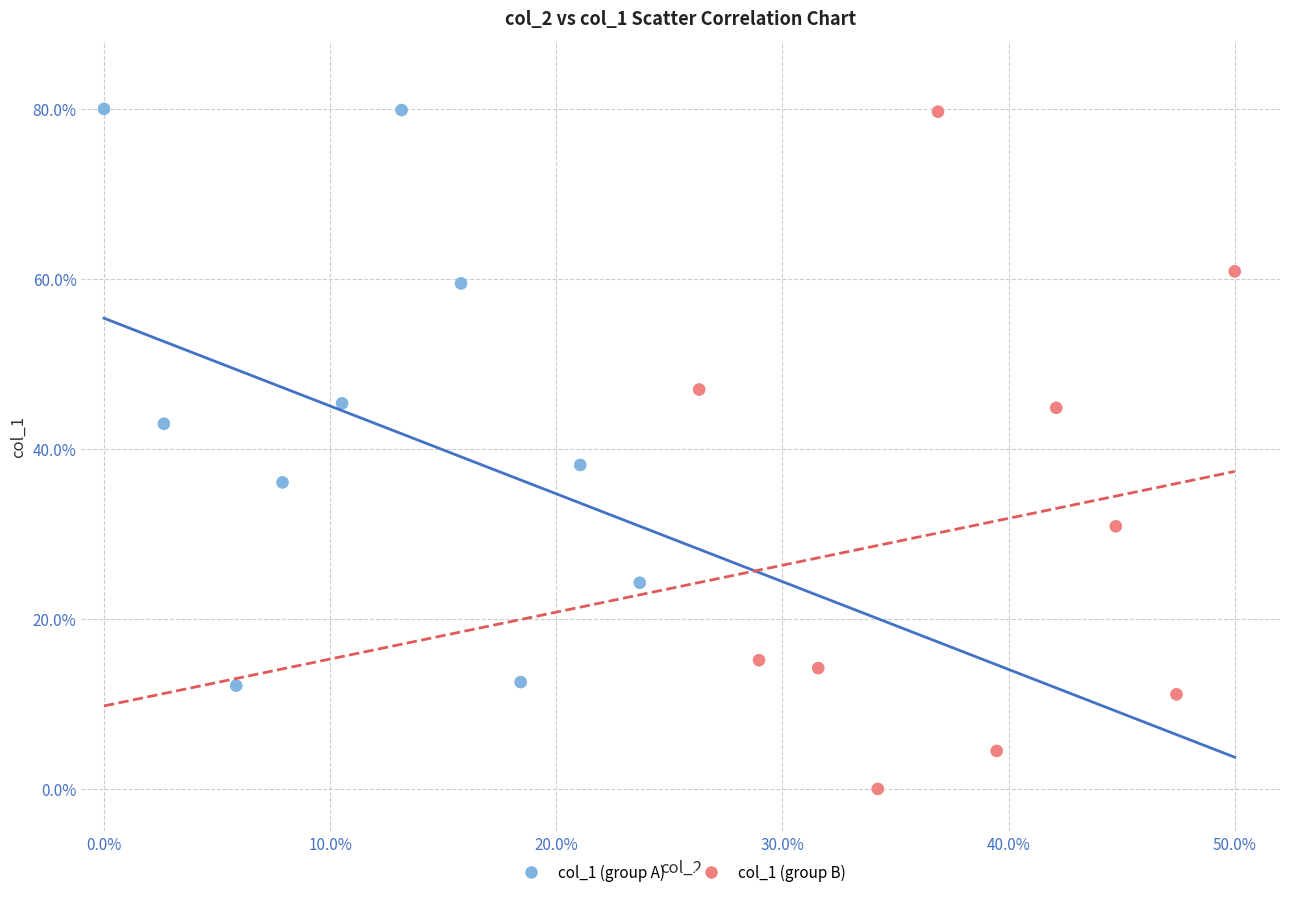

Which series has the widest spread of Y values?

col_1 (group B)